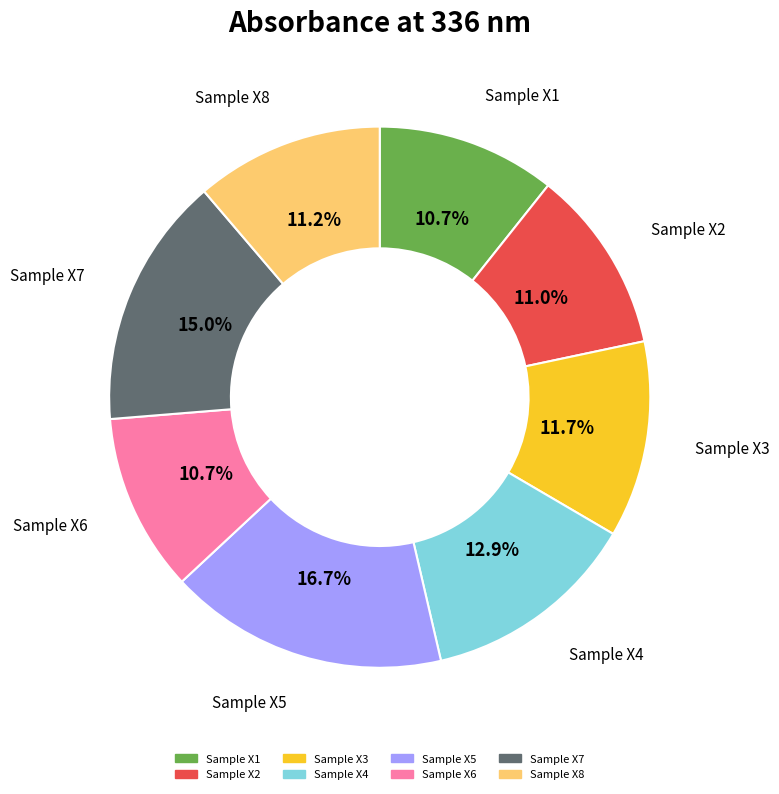

To the nearest percent, what is the average slice percentage?

12%